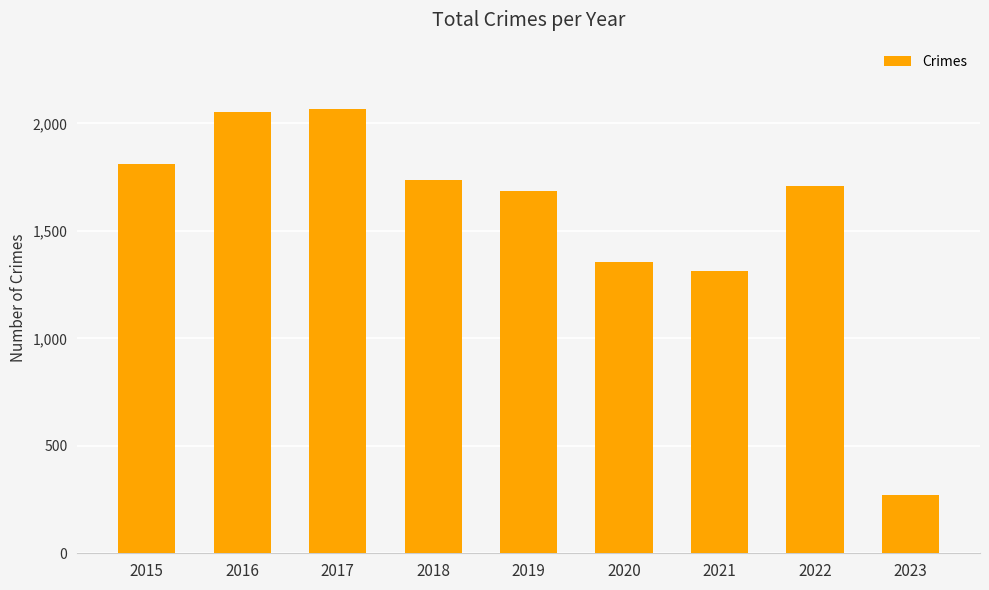

Reading left to right, extract all data points from this chart.

1811	2053	2066	1736	1687	1357	1312	1711	272